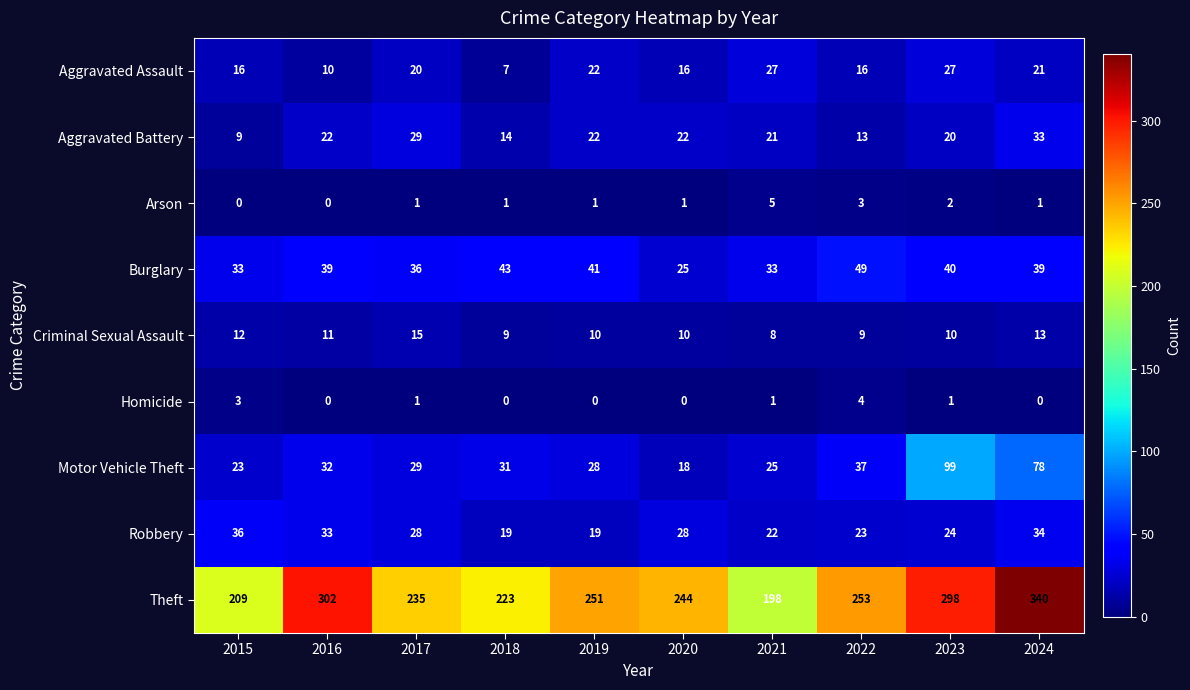

How many series are shown in this chart?

9